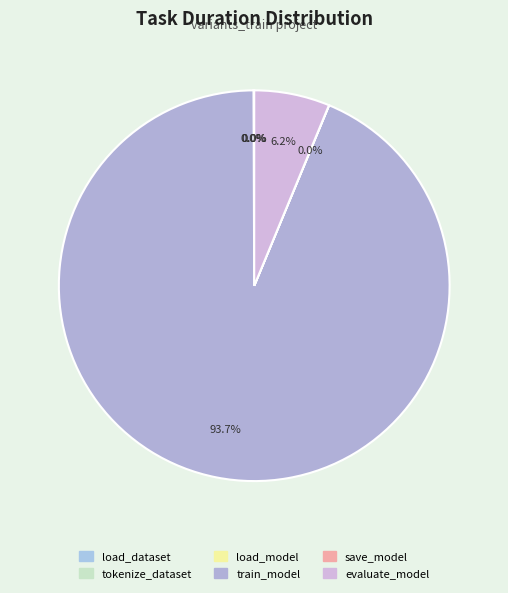

What is the change in value from load_model to train_model?

+6119.7